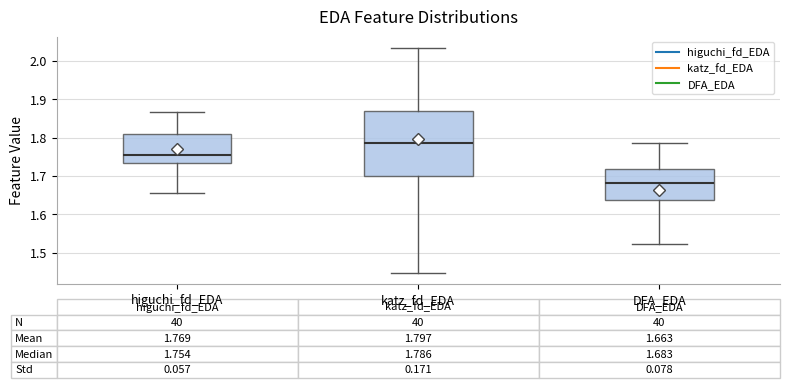

Which box is the tallest, from its lower edge to its upper edge?

katz_fd_EDA